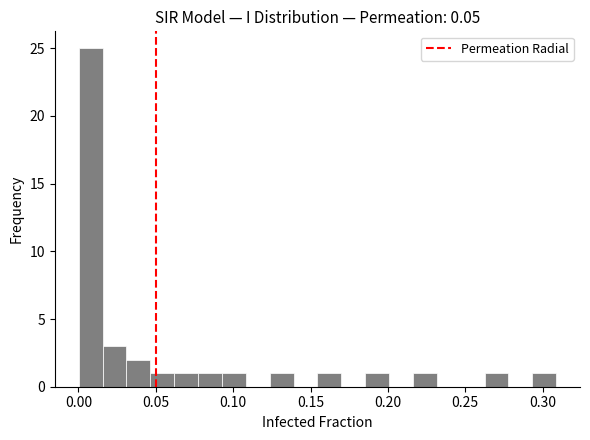

Around what value on the x-axis is the tallest bar? Give the approximate position of its centre, as read against the axis.

0.010